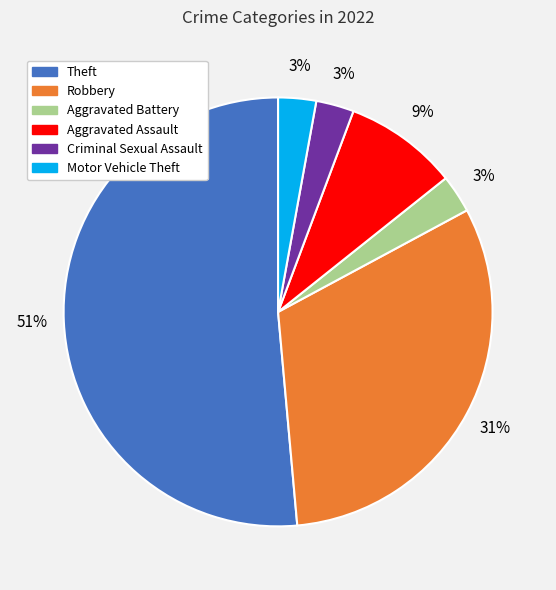

The Aggravated Assault slice represents 9% of the pie. True or false?

True